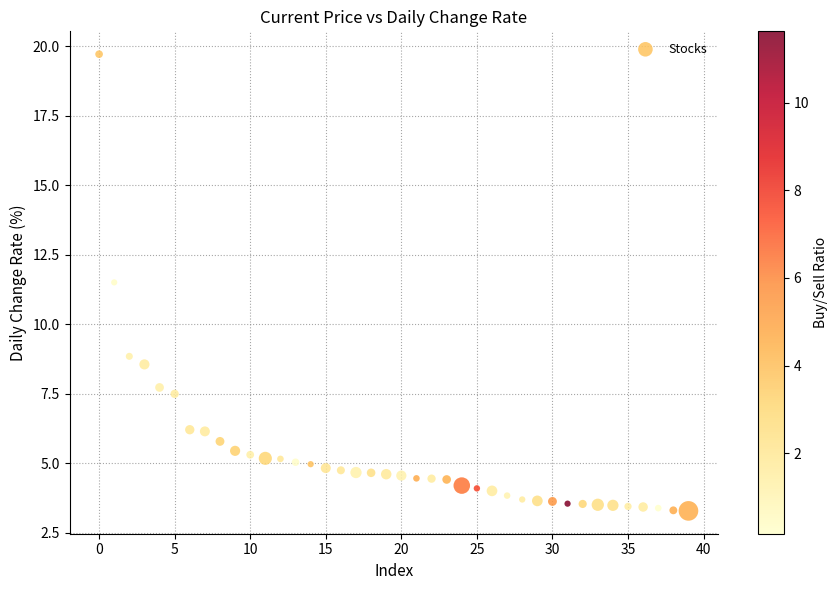

What Y value in the scatter plot is closest to 11?

11.5